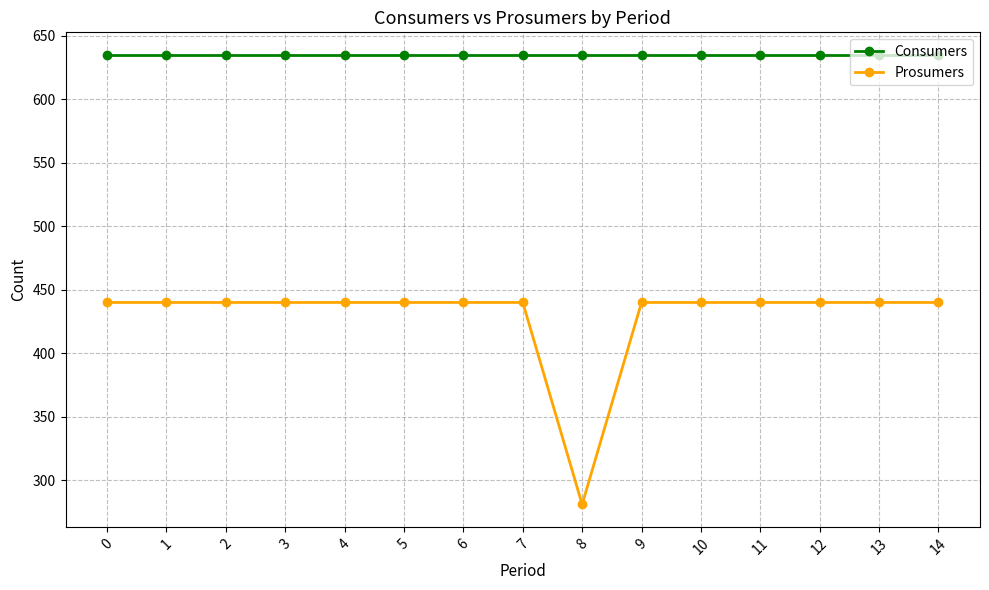

List the series in order of their overall mean, highest first.

Consumers, Prosumers